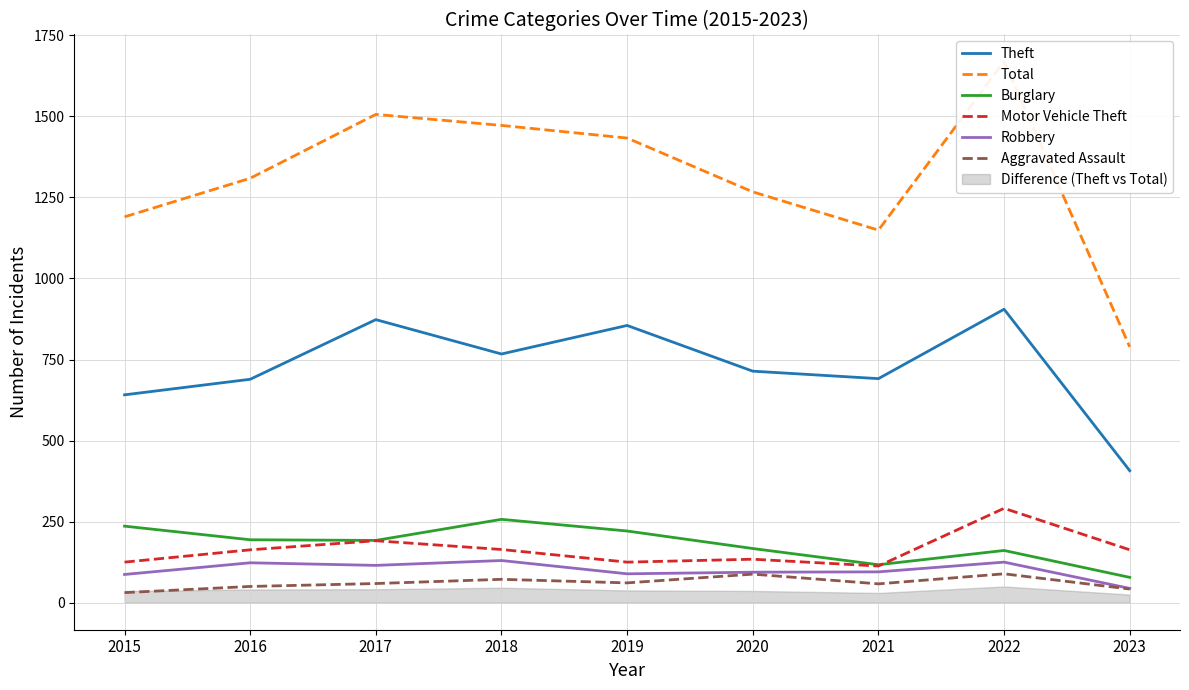

The Burglary series shows 167 at 2020. True or false?

True